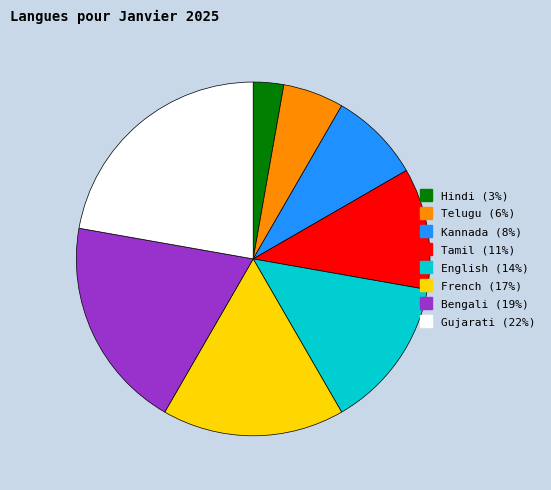

Count the number of slices in the pie.

8